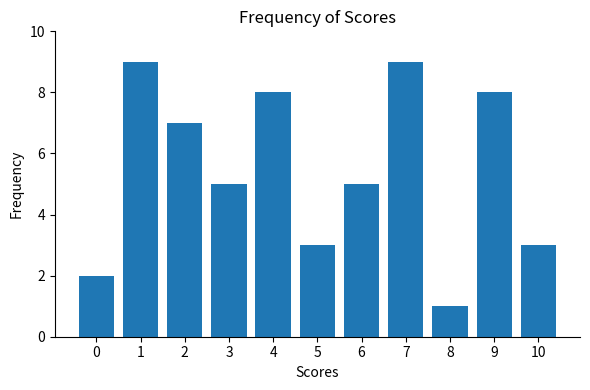

Reading left to right, transcribe all the data shown in this chart.

0=2	1=9	2=7	3=5	4=8	5=3	6=5	7=9	8=1	9=8	10=3